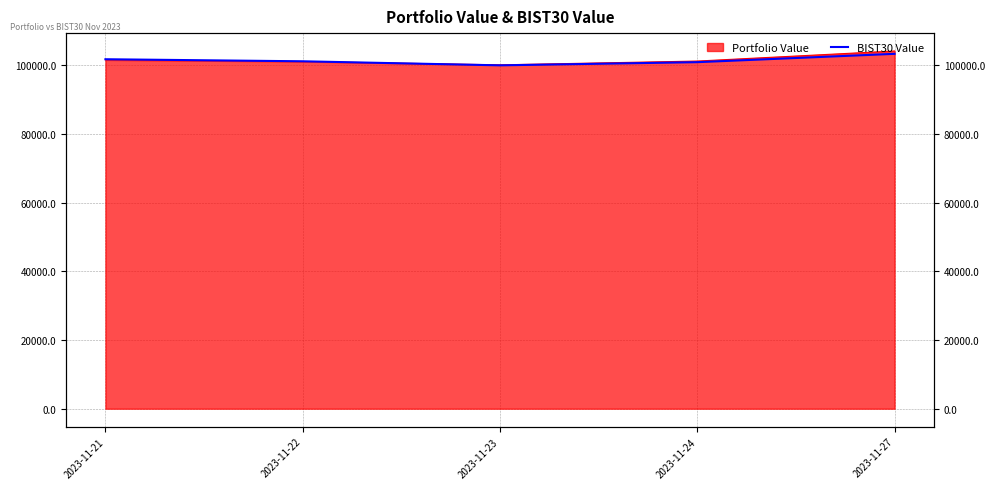

Rank the categories by value from highest to lowest.

2023-11-27, 2023-11-21, 2023-11-22, 2023-11-24, 2023-11-23